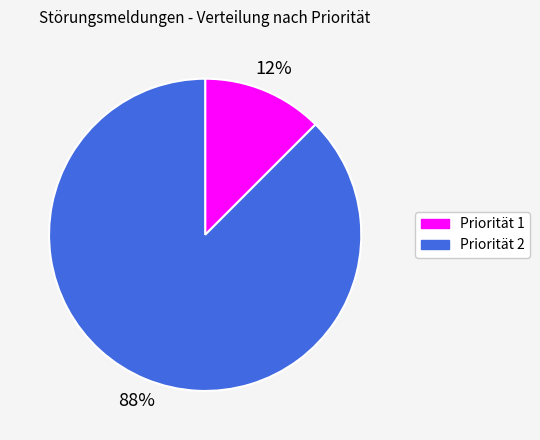

How many slices are in this pie chart?

2